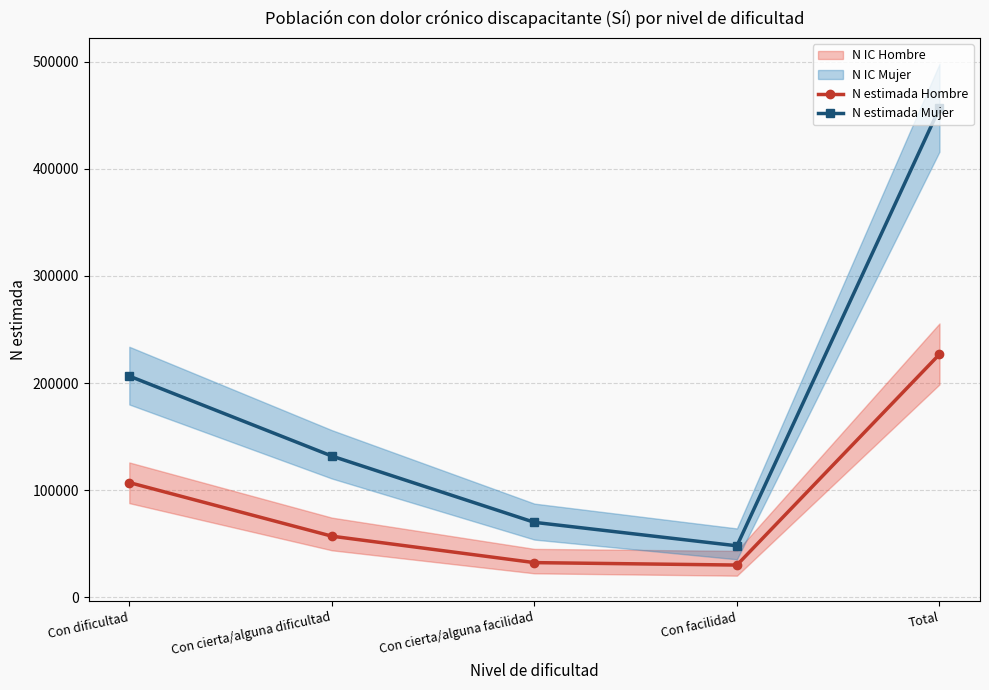

Reading right to left, extract all data points from this chart.

N estimada Hombre: Total=226890	Con facilidad=30169	Con cierta/alguna facilidad=32442	Con cierta/alguna dificultad=57123	Con dificultad=107156
N estimada Mujer: Total=456578	Con facilidad=48131	Con cierta/alguna facilidad=70034	Con cierta/alguna dificultad=131886	Con dificultad=206526